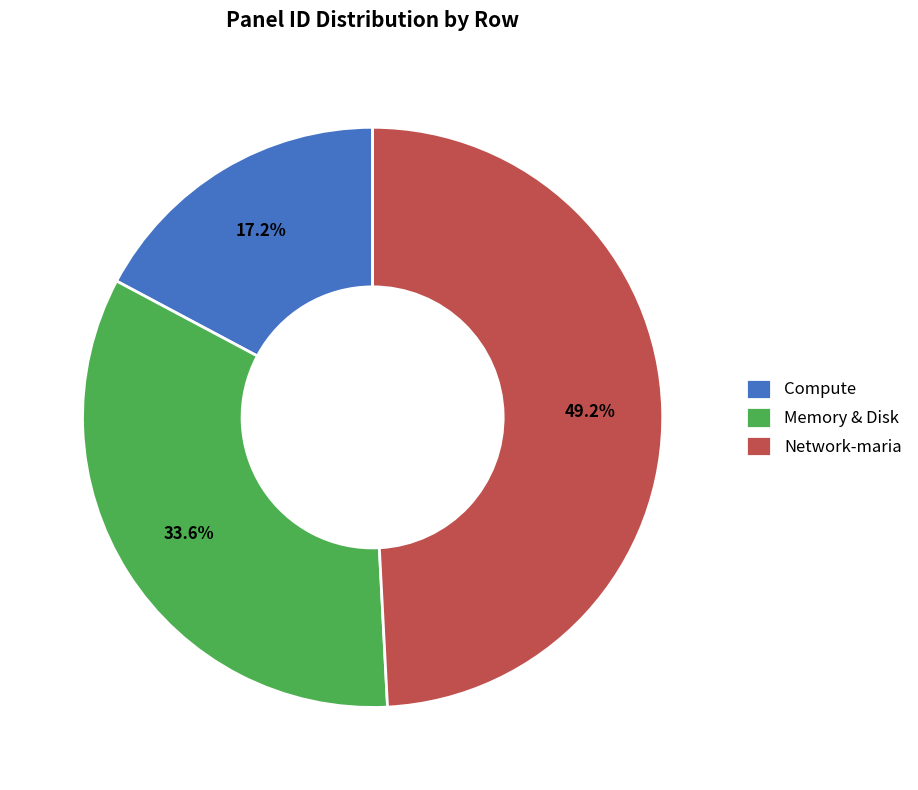

What is the ratio of the value at Memory & Disk to the value at Network-maria?

0.7